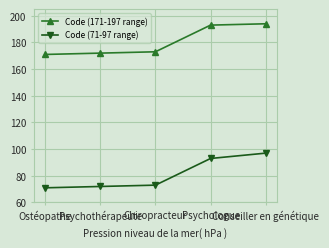

What is the difference between the maximum and minimum values in the Code (71-97 range) series?

26